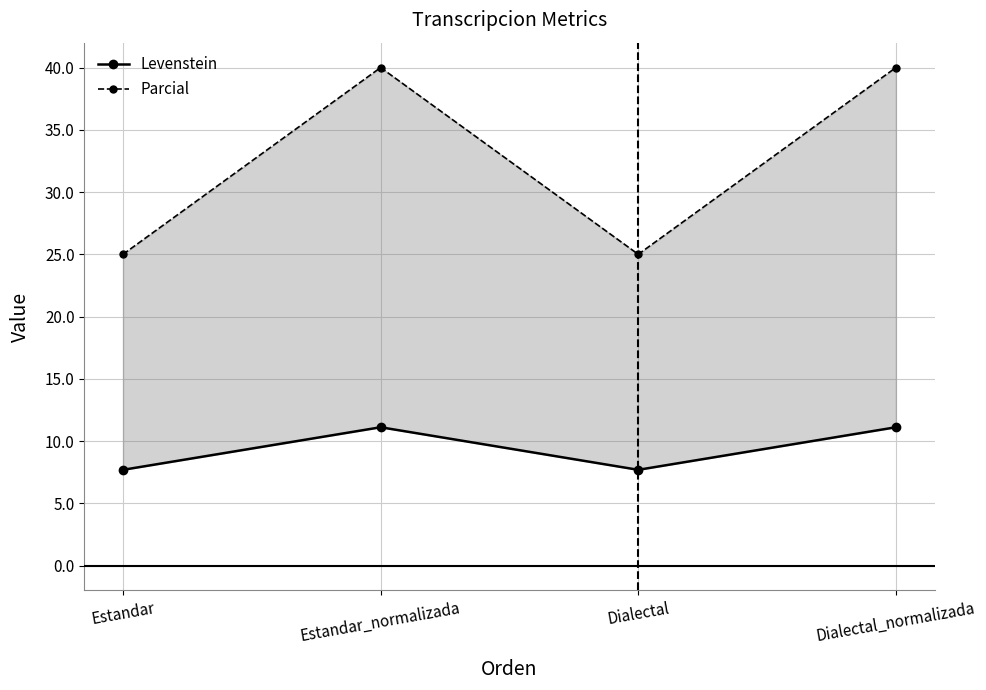

True or false: Levenstein and Parcial intersect in this chart.

False